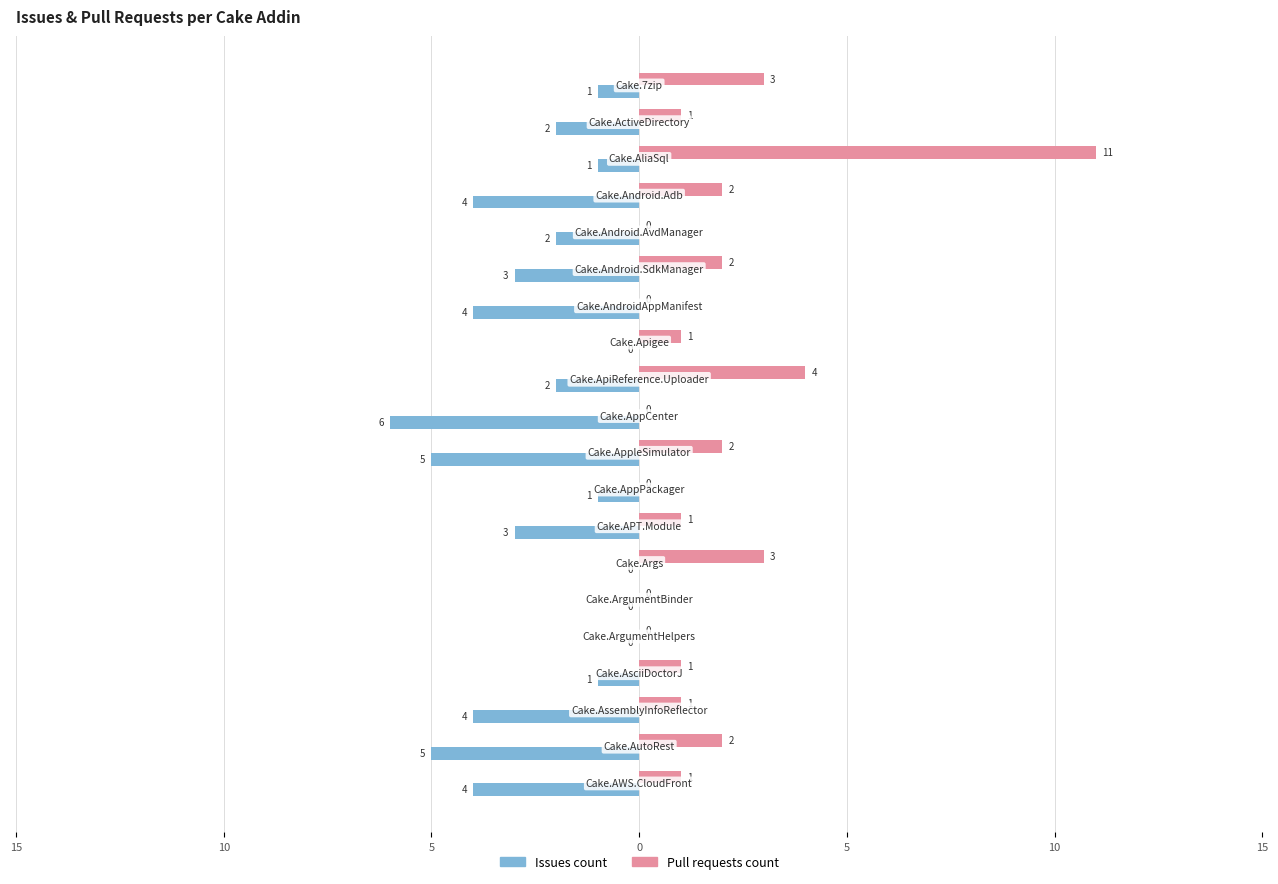

What are all the series names shown in the legend?

Issues count, Pull requests count